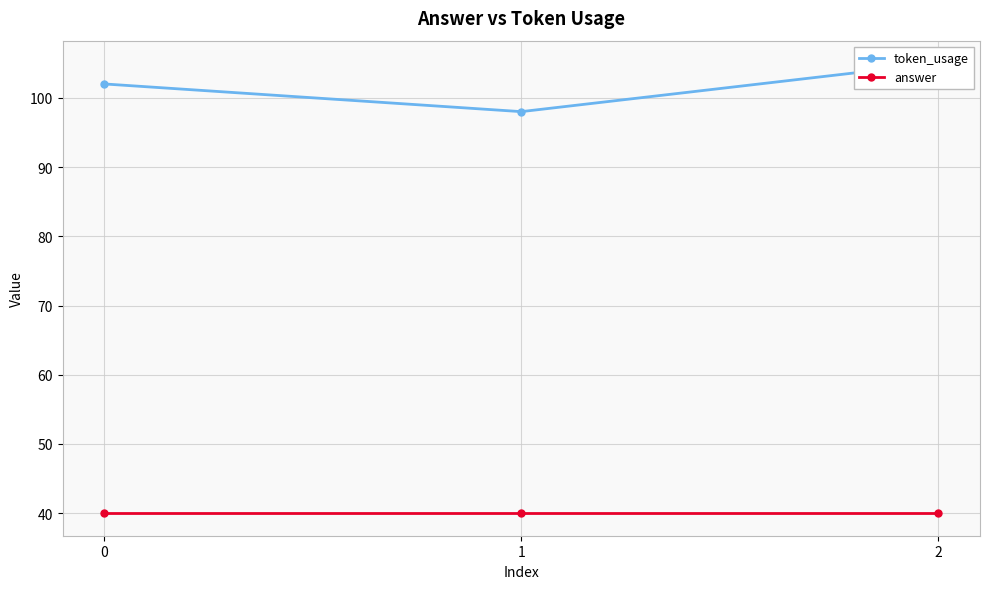

What is the minimum value for token_usage?

98